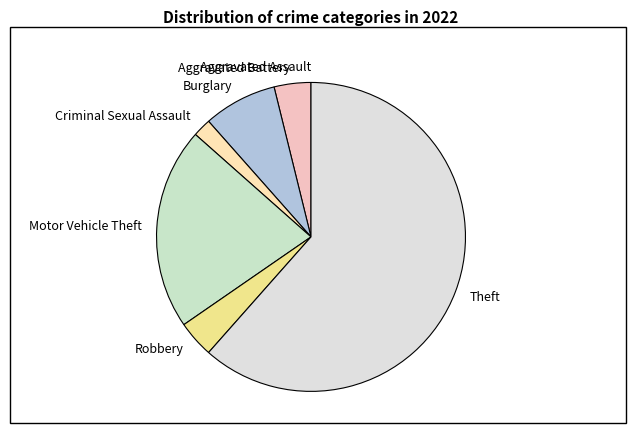

What is the largest slice in the pie chart?

Theft